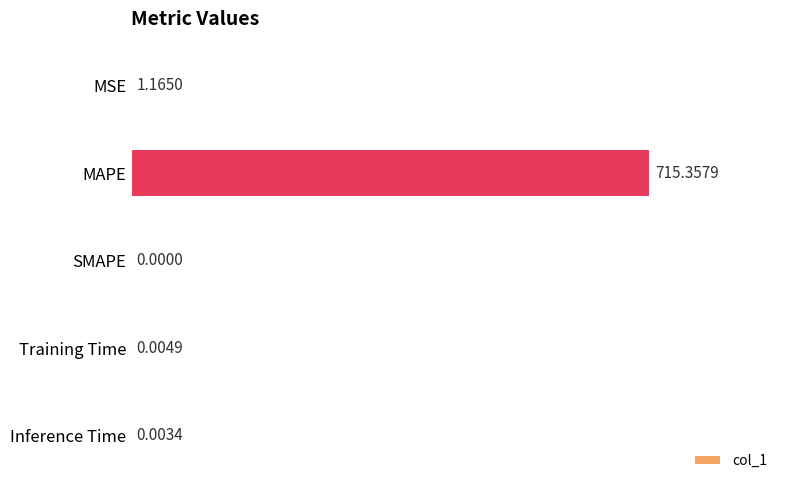

Count the number of data series in this chart.

1